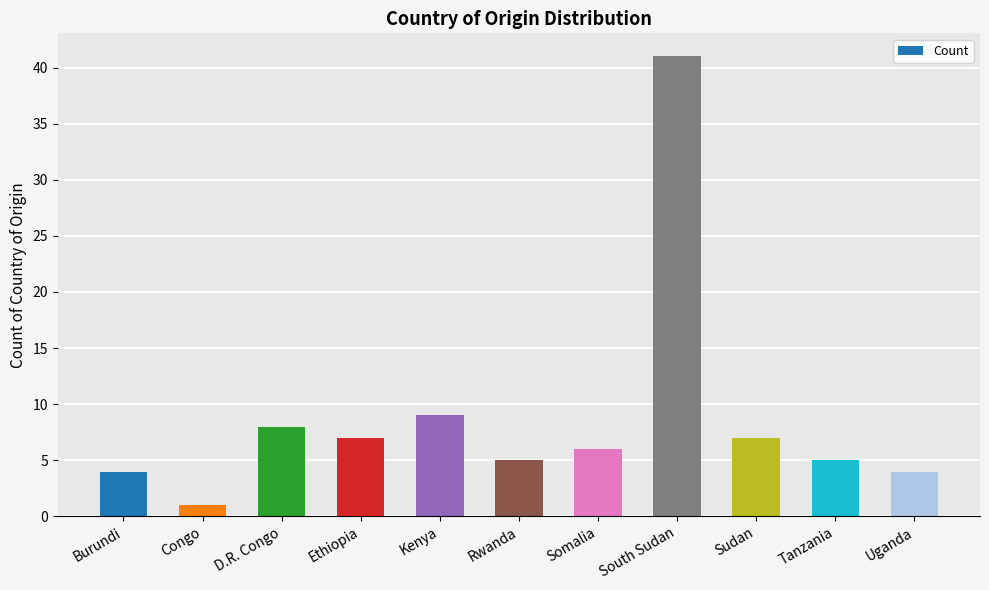

Is it true that the value at Congo is 1?

True